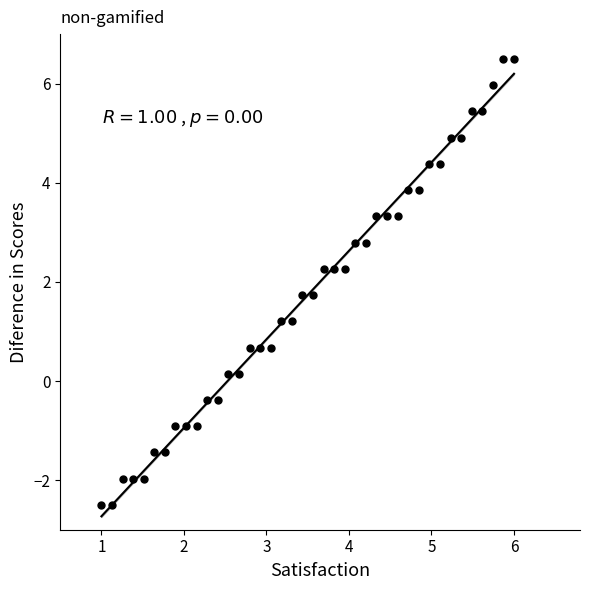

What is the range of X values (max minus min)?

5.0